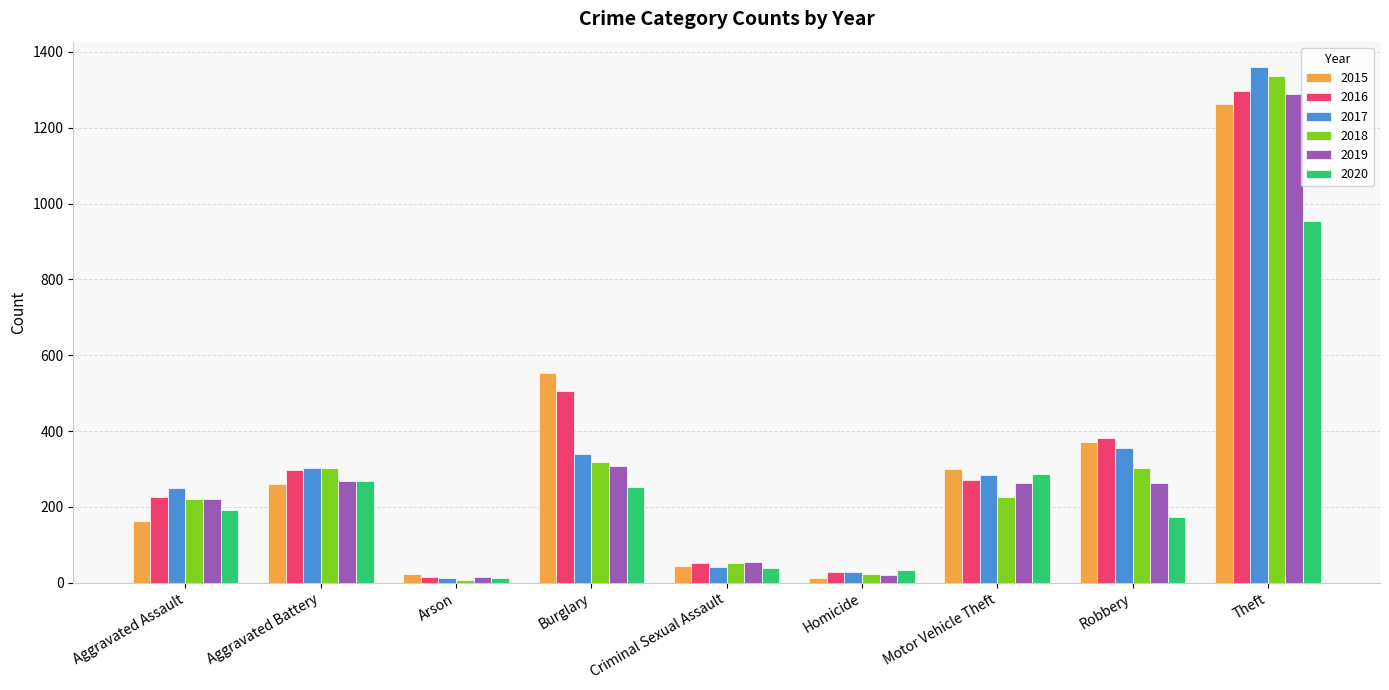

What is the average value of the 2018 series?

310